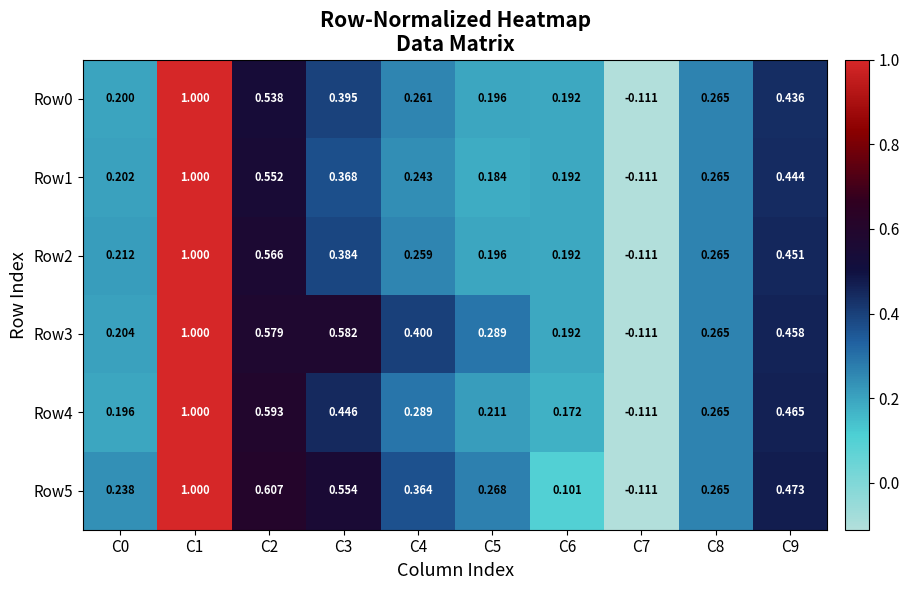

Count the number of categories in the chart.

10